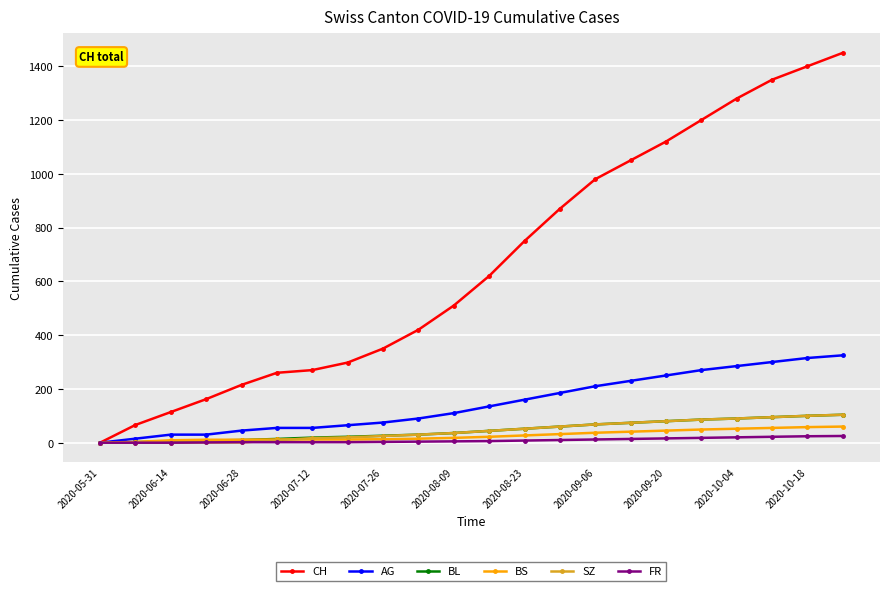

Which series has the widest spread of values?

CH